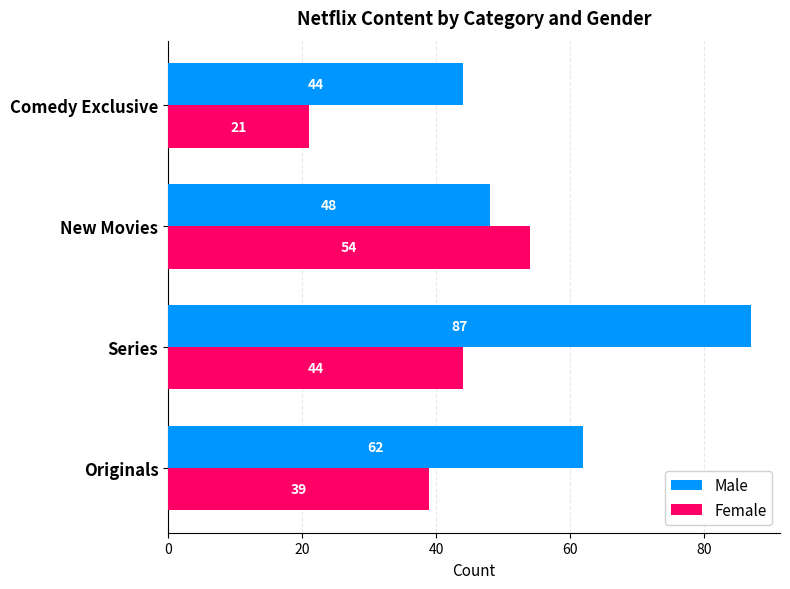

Rank the series by their maximum value, from highest to lowest.

Male, Female